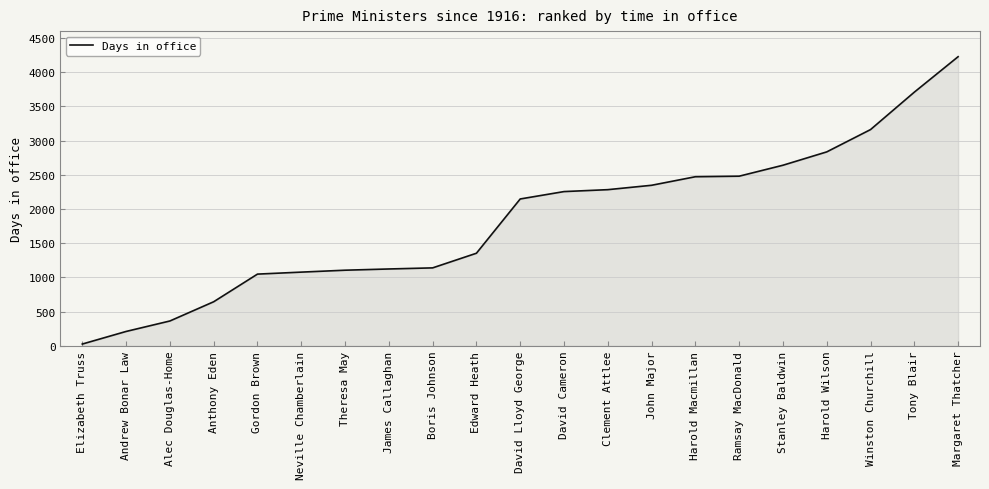

Approximately how many times larger is the value at Tony Blair compared to Boris Johnson?

3.3